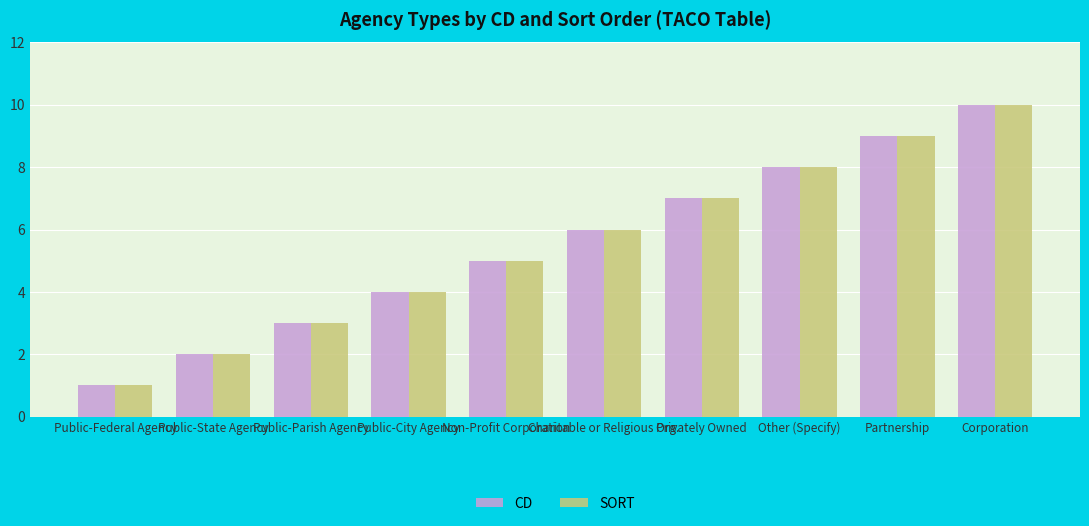

Reading left to right, extract all data points from this chart.

CD: Public-Federal Agency=1	Public-State Agency=2	Public-Parish Agency=3	Public-City Agency=4	Non-Profit Corporation=5	Charitable or Religious Org.=6	Privately Owned=7	Other (Specify)=8	Partnership=9	Corporation=10
SORT: Public-Federal Agency=1	Public-State Agency=2	Public-Parish Agency=3	Public-City Agency=4	Non-Profit Corporation=5	Charitable or Religious Org.=6	Privately Owned=7	Other (Specify)=8	Partnership=9	Corporation=10